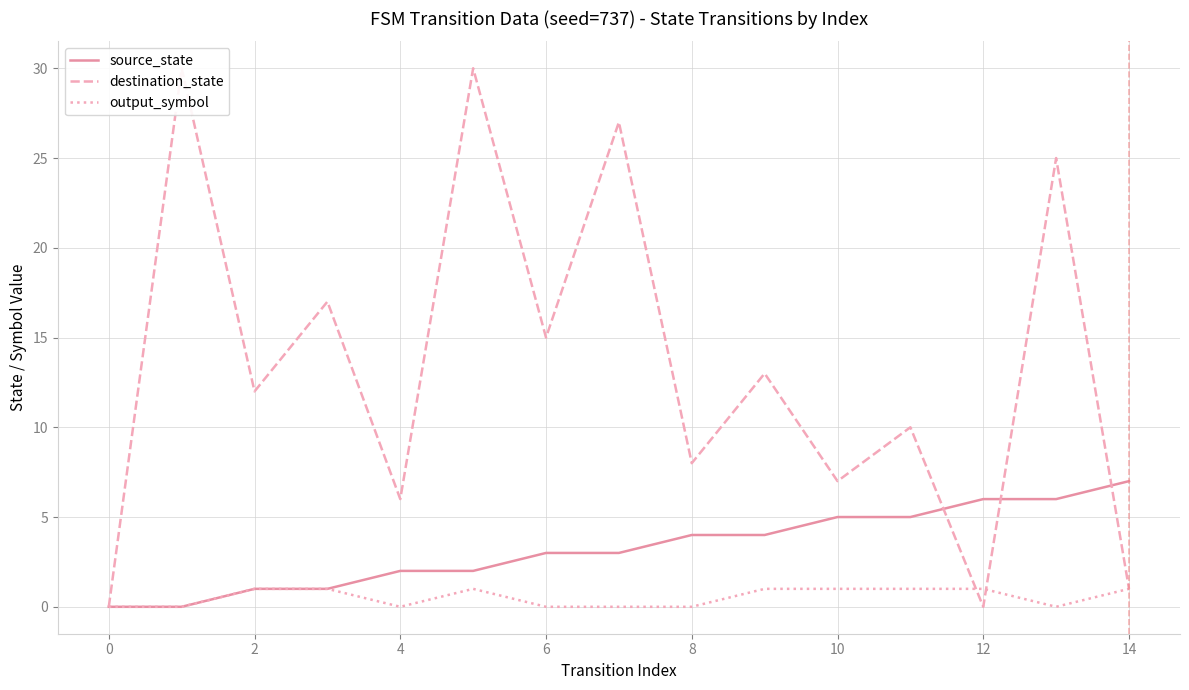

Is the value of destination_state at 0 greater than the value of source_state at 2?

Yes